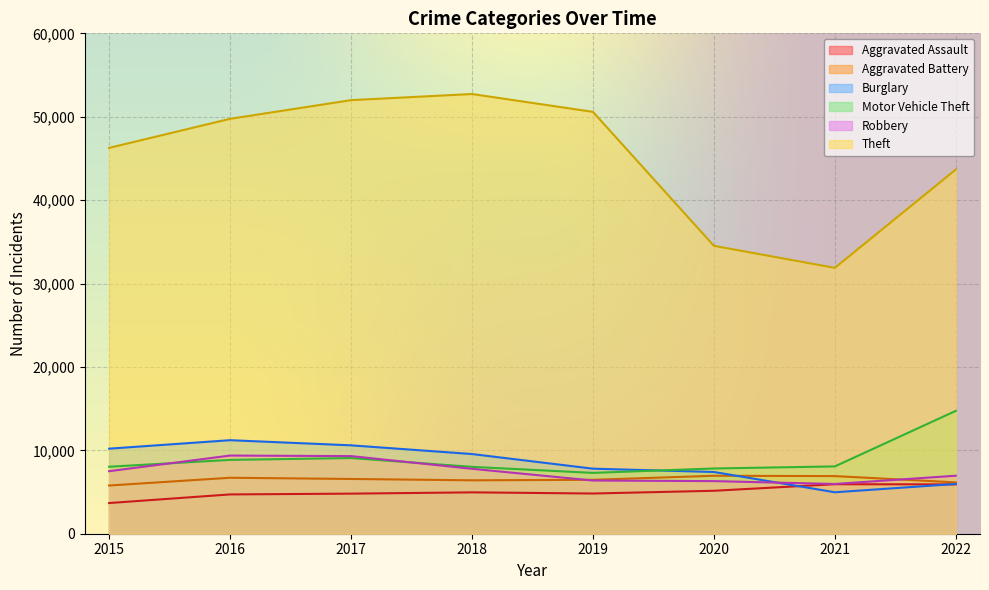

The Burglary series shows 9555 at 2018. True or false?

True